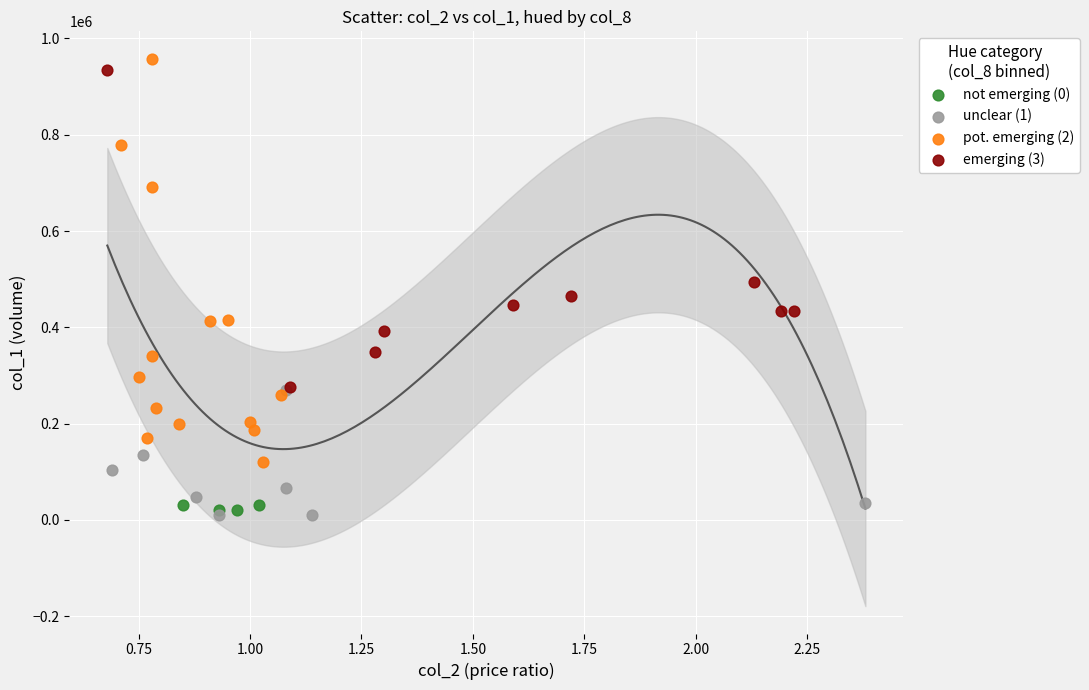

Which series contains the highest Y value?

pot. emerging (2)